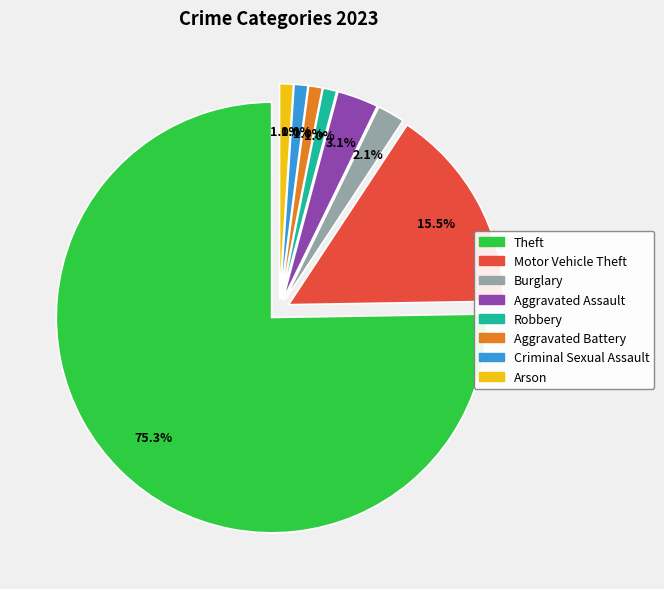

Between Aggravated Battery and Aggravated Assault, which is larger?

Aggravated Assault